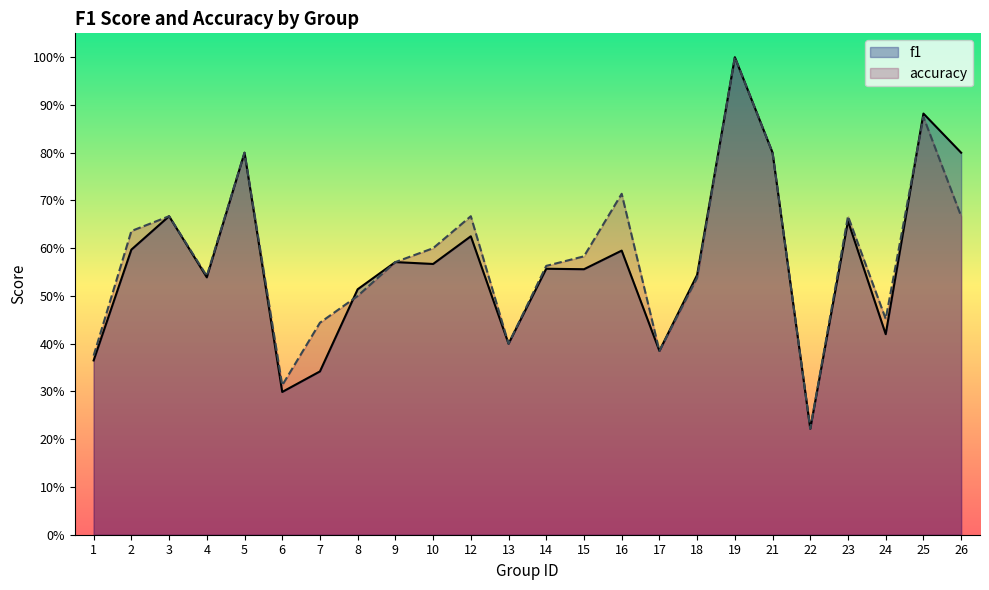

Where is accuracy nearest to the value 0?

22